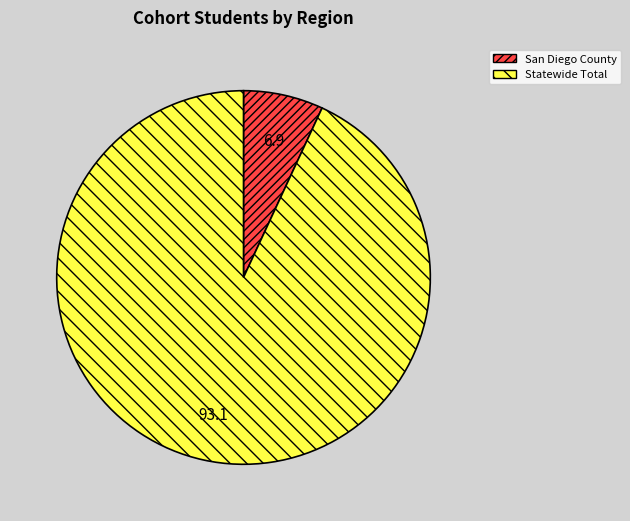

Is San Diego County the majority of the pie?

No